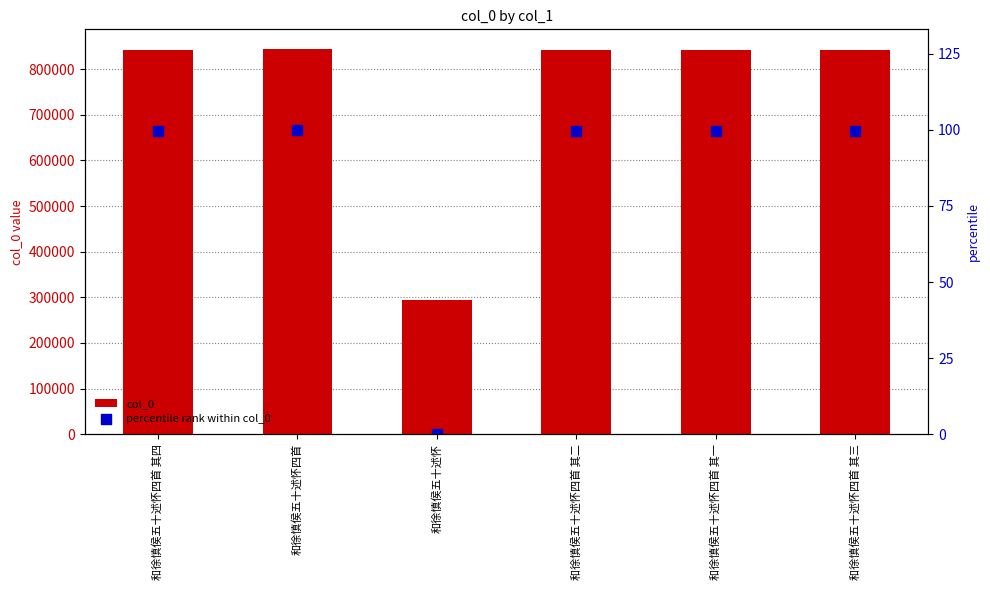

Which series has the largest Y range (max minus min)?

col_0